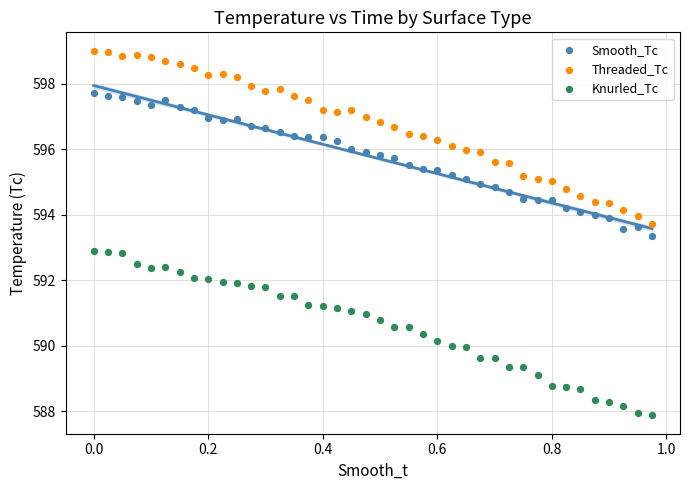

Across all data points, what is the range of Y values (max minus min)?

11.1